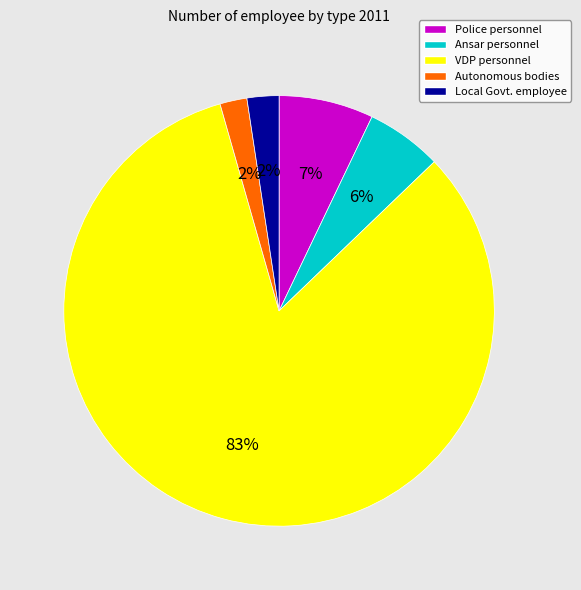

To the nearest percent, what is the difference between the largest and smallest slice percentages?

81%